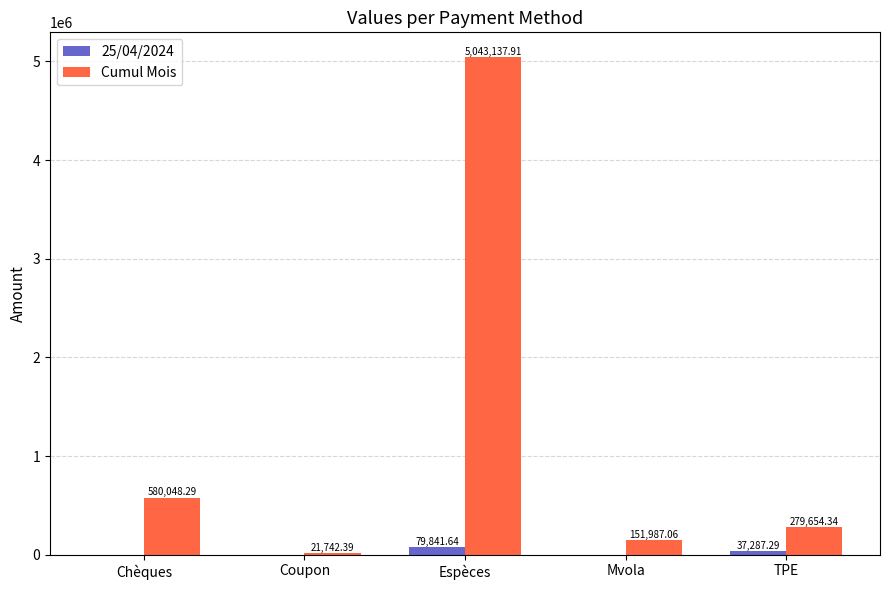

Reading right to left, transcribe all the data shown in this chart.

25/04/2024: TPE=37287.3	Mvola=0.0	Espèces=79841.6	Coupon=0.0	Chèques=0.0
Cumul Mois: TPE=279654.3	Mvola=151987.1	Espèces=5043137.9	Coupon=21742.4	Chèques=580048.3